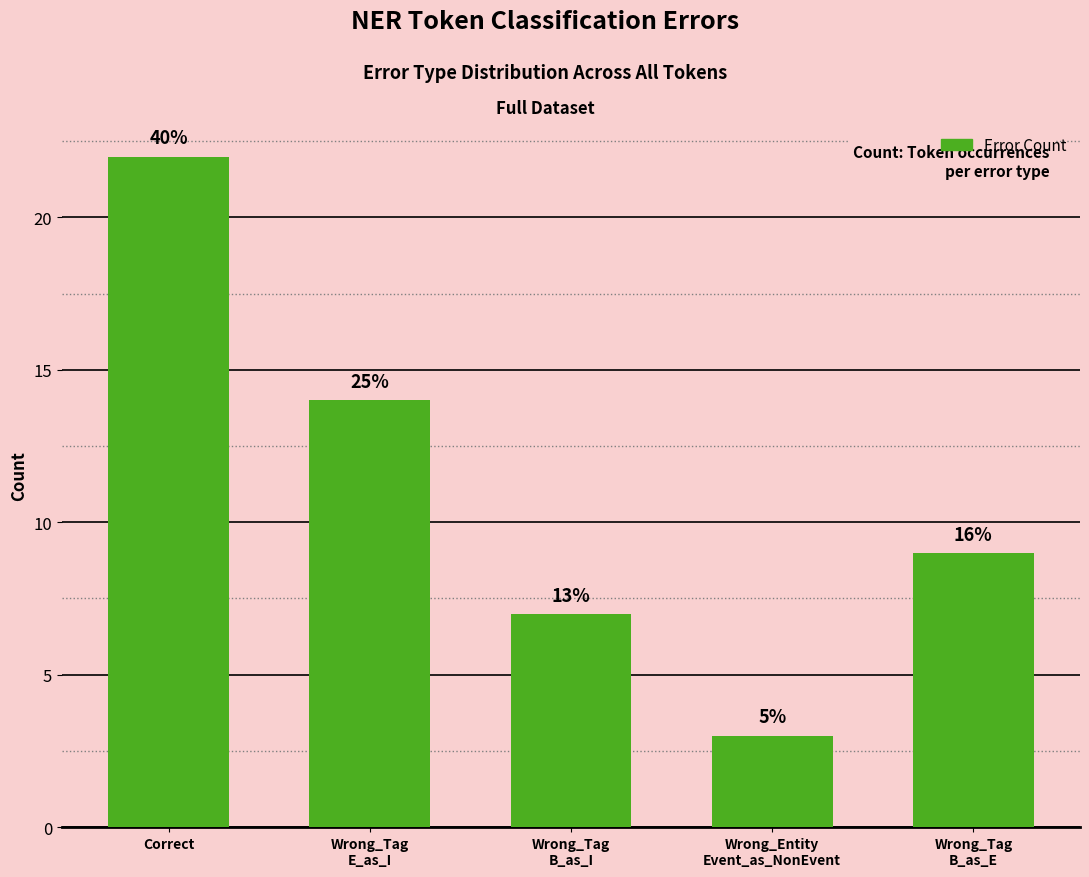

What is the average value?

11